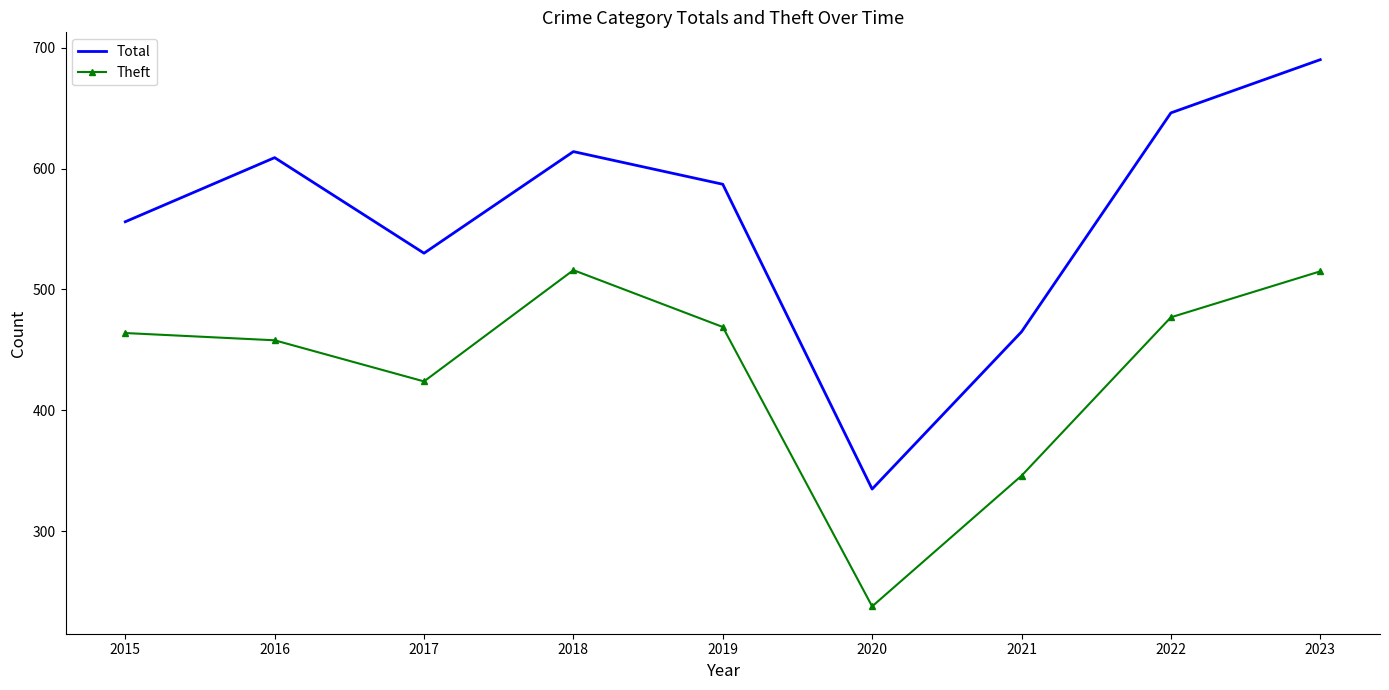

True or false: Total has a value of 614 at 2018.

True